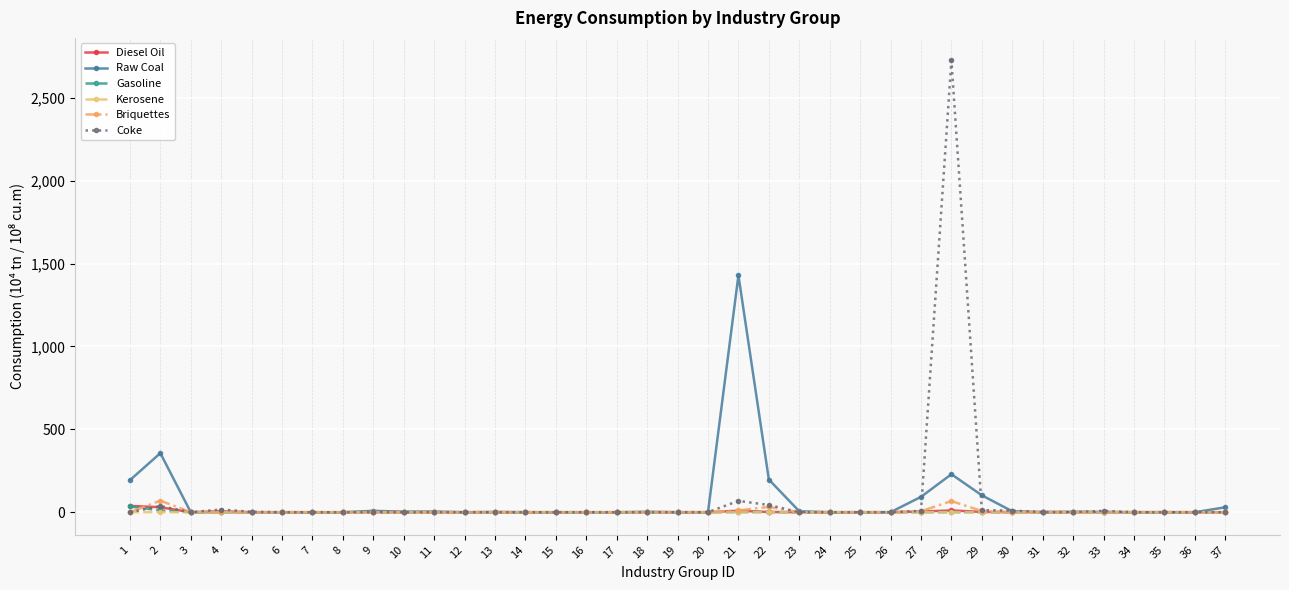

The value of Kerosene at 23 is 0.0. True or false?

True